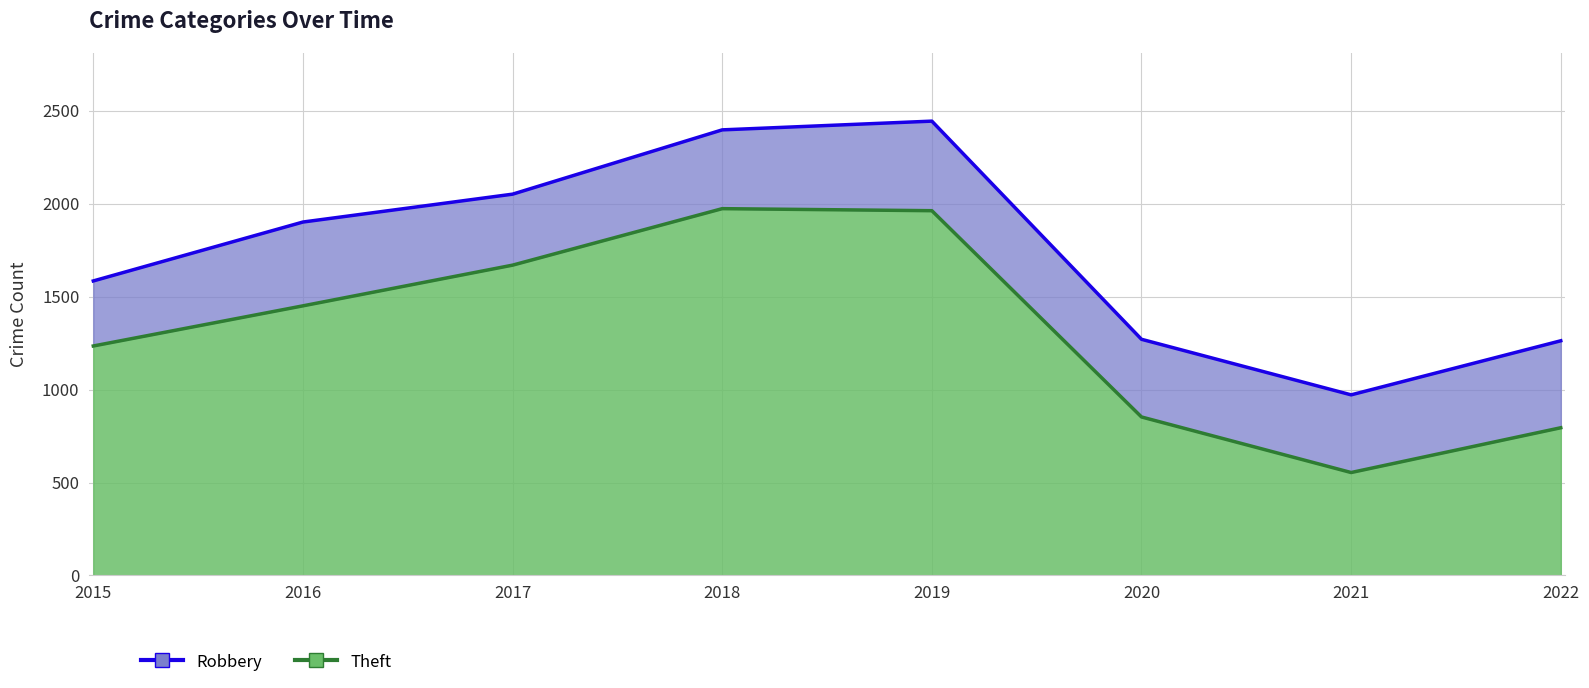

True or false: the data has more than 2 interior local peaks.

False